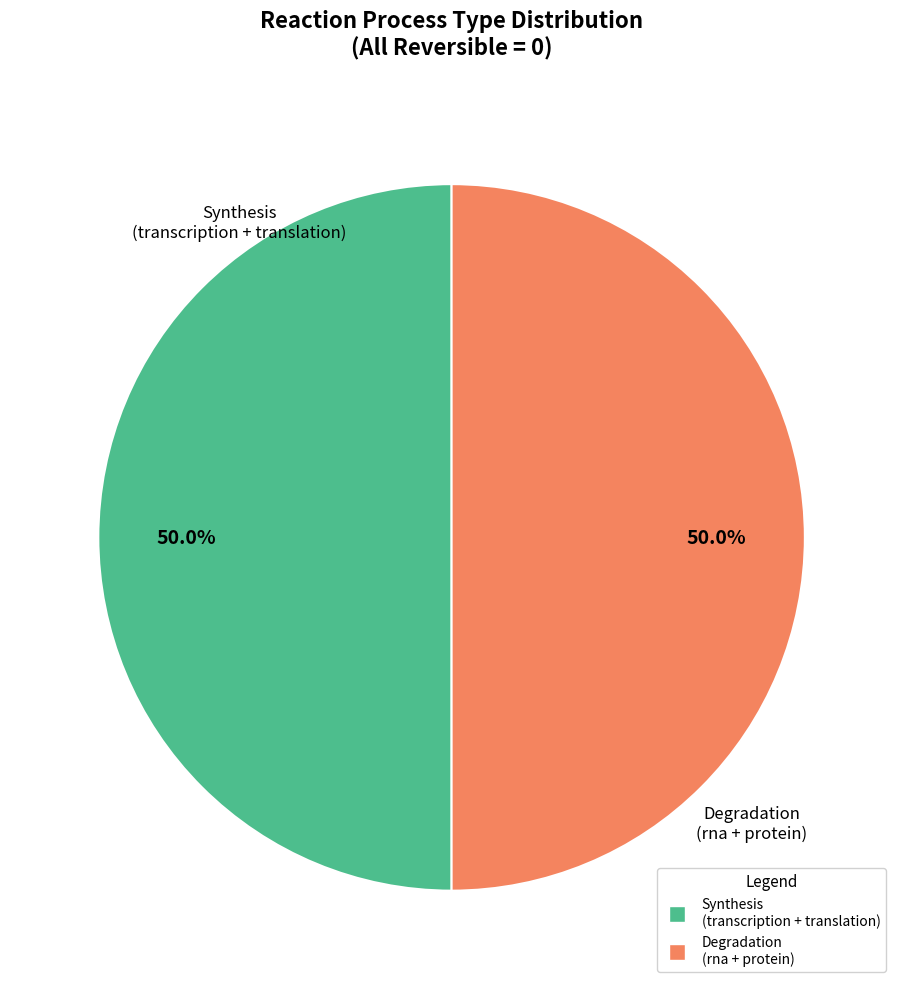

Count the number of slices in the pie.

2